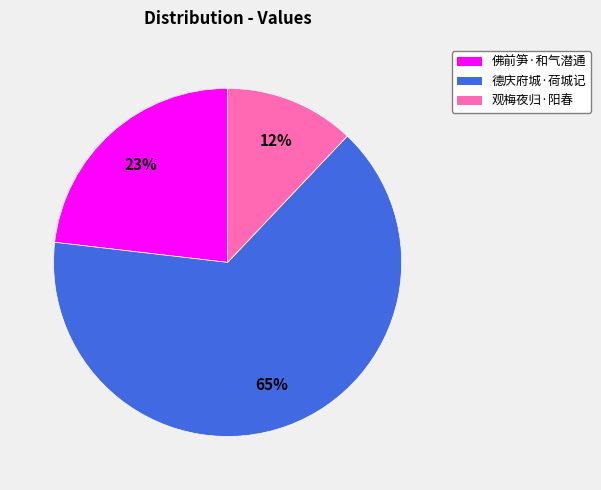

Approximately how many times larger is the value at 观梅夜归·阳春 compared to 佛前笋·和气潜通?

0.5